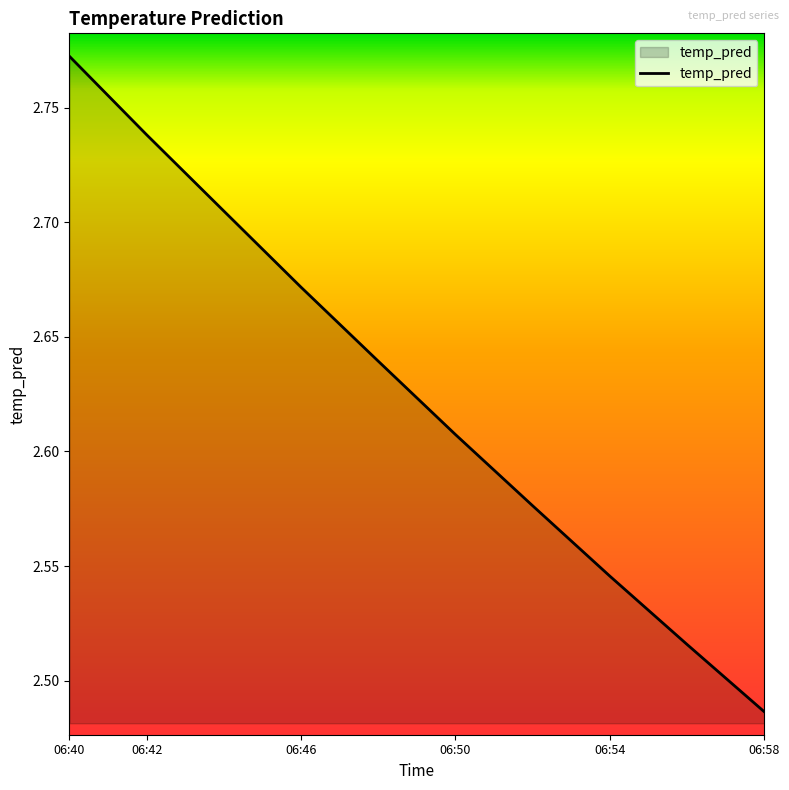

True or false: there are more than 1 points higher than both neighbors.

False